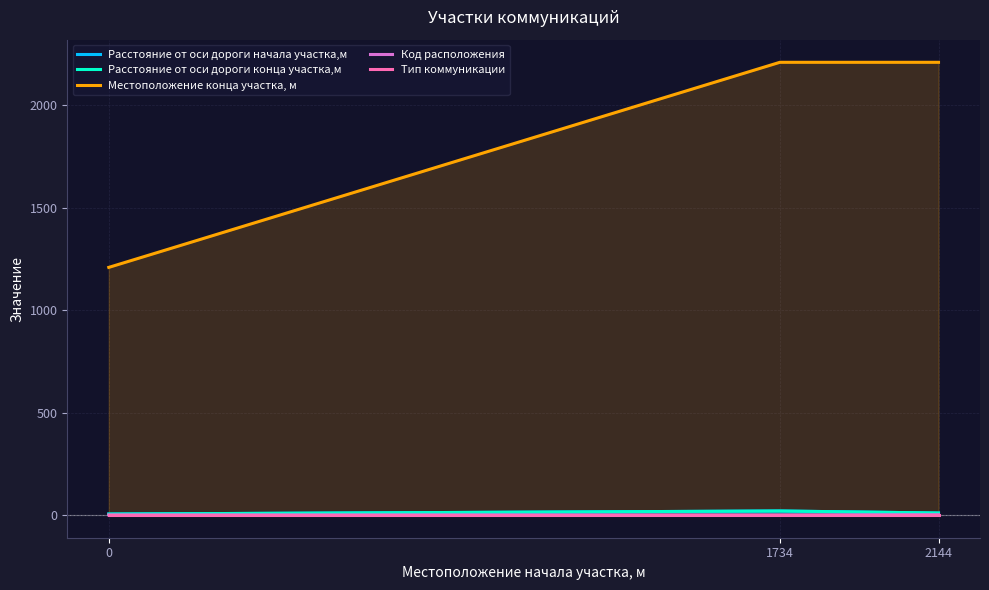

At which category is the sum across all series the highest?

1734